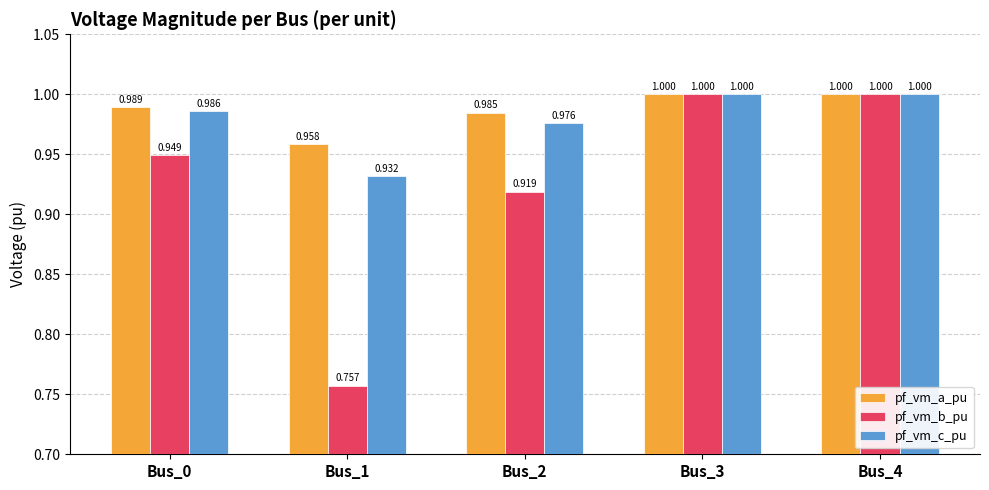

What is the sum of all pf_vm_c_pu values?

4.9